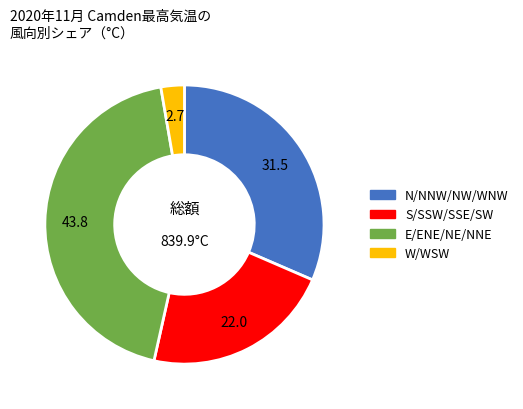

Is there any slice that represents more than half of the pie?

No